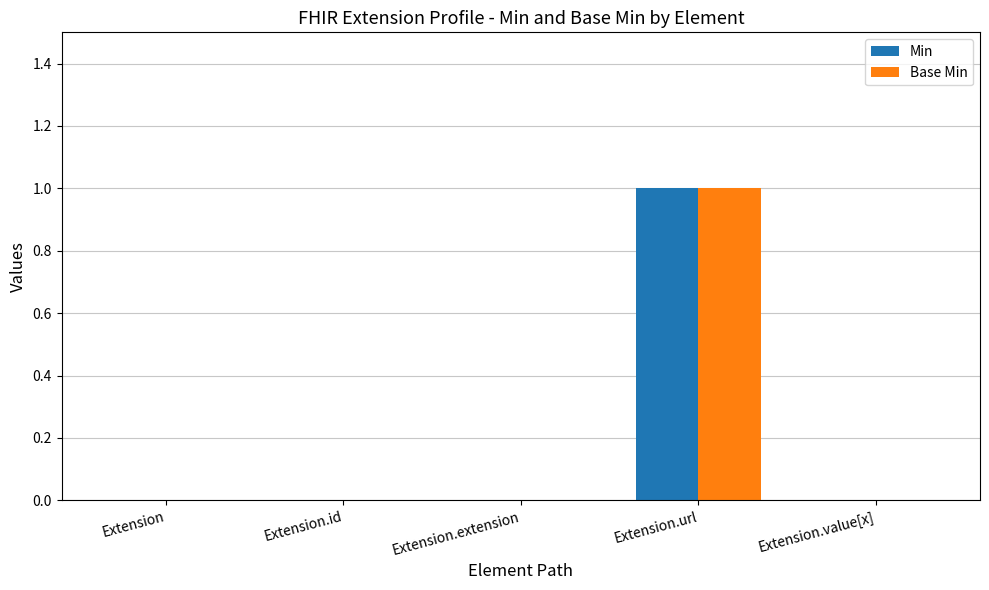

Is it true that Base Min equals 2 at Extension.url?

False